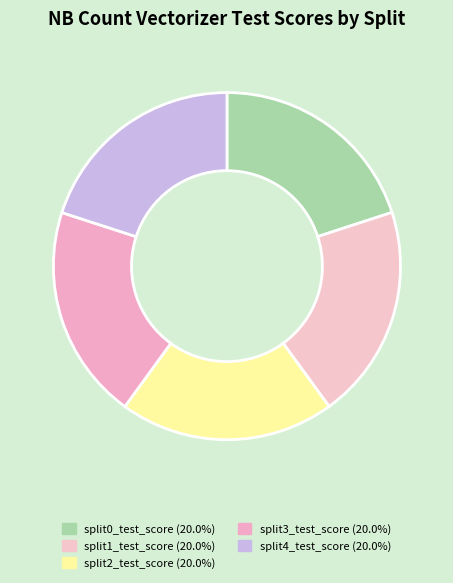

Count the number of slices in the pie.

5